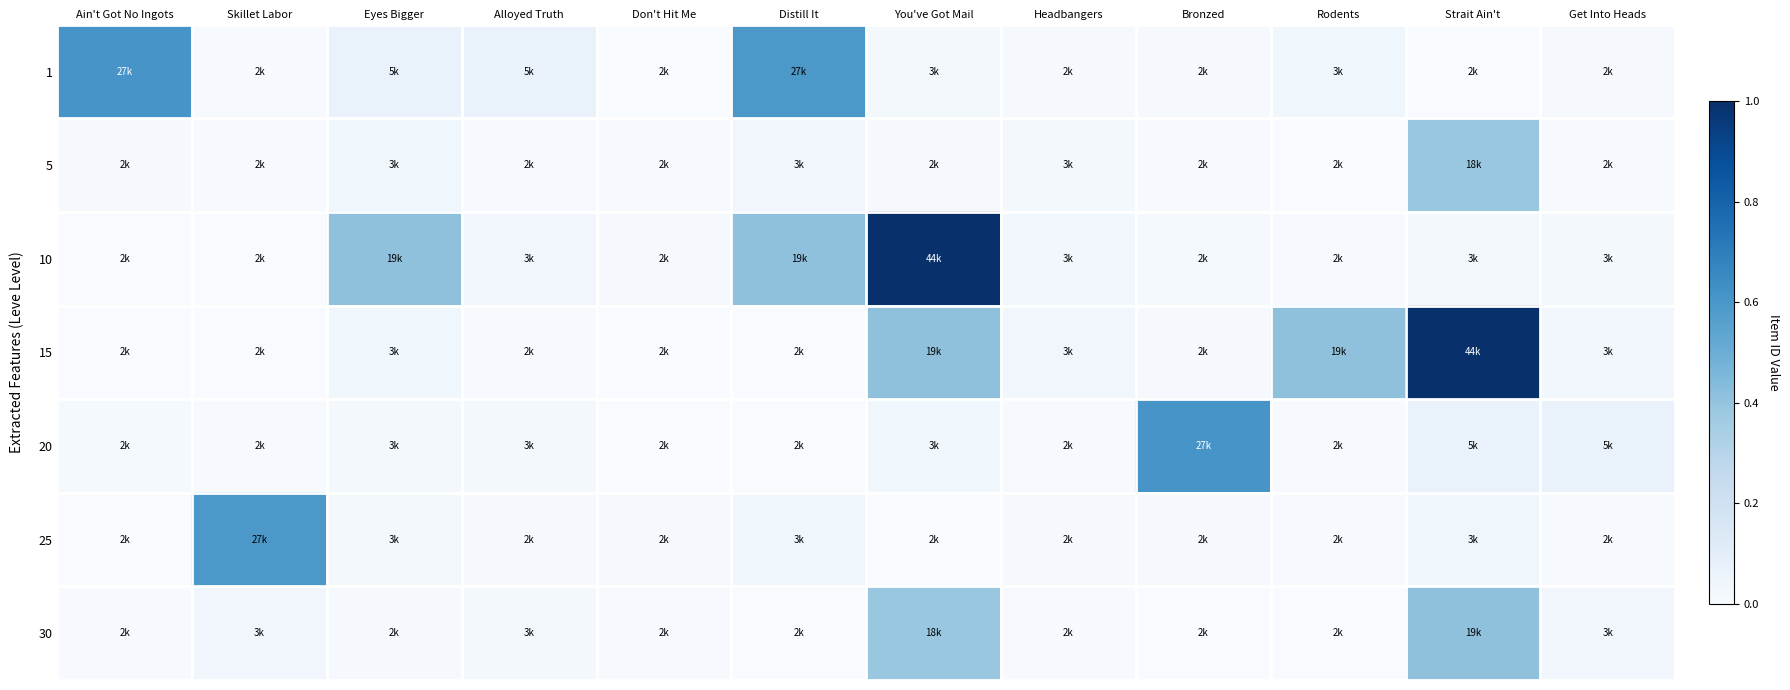

Reading left to right, what are all the values shown in this chart?

1: Ain't Got No Ingots=0.6	Skillet Labor=0.0	Eyes Bigger=0.1	Alloyed Truth=0.1	Don't Hit Me=0.0	Distill It=0.6	You've Got Mail=0.0	Headbangers=0.0	Bronzed=0.0	Rodents=0.0	Strait Ain't=0.0	Get Into Heads=0.0
5: Ain't Got No Ingots=0.0	Skillet Labor=0.0	Eyes Bigger=0.0	Alloyed Truth=0.0	Don't Hit Me=0.0	Distill It=0.0	You've Got Mail=0.0	Headbangers=0.0	Bronzed=0.0	Rodents=0.0	Strait Ain't=0.4	Get Into Heads=0.0
10: Ain't Got No Ingots=0.0	Skillet Labor=0.0	Eyes Bigger=0.4	Alloyed Truth=0.0	Don't Hit Me=0.0	Distill It=0.4	You've Got Mail=1.0	Headbangers=0.0	Bronzed=0.0	Rodents=0.0	Strait Ain't=0.0	Get Into Heads=0.0
15: Ain't Got No Ingots=0.0	Skillet Labor=0.0	Eyes Bigger=0.0	Alloyed Truth=0.0	Don't Hit Me=0.0	Distill It=0.0	You've Got Mail=0.4	Headbangers=0.0	Bronzed=0.0	Rodents=0.4	Strait Ain't=1.0	Get Into Heads=0.0
20: Ain't Got No Ingots=0.0	Skillet Labor=0.0	Eyes Bigger=0.0	Alloyed Truth=0.0	Don't Hit Me=0.0	Distill It=0.0	You've Got Mail=0.0	Headbangers=0.0	Bronzed=0.6	Rodents=0.0	Strait Ain't=0.1	Get Into Heads=0.1
25: Ain't Got No Ingots=0.0	Skillet Labor=0.6	Eyes Bigger=0.0	Alloyed Truth=0.0	Don't Hit Me=0.0	Distill It=0.0	You've Got Mail=0.0	Headbangers=0.0	Bronzed=0.0	Rodents=0.0	Strait Ain't=0.0	Get Into Heads=0.0
30: Ain't Got No Ingots=0.0	Skillet Labor=0.0	Eyes Bigger=0.0	Alloyed Truth=0.0	Don't Hit Me=0.0	Distill It=0.0	You've Got Mail=0.4	Headbangers=0.0	Bronzed=0.0	Rodents=0.0	Strait Ain't=0.4	Get Into Heads=0.0